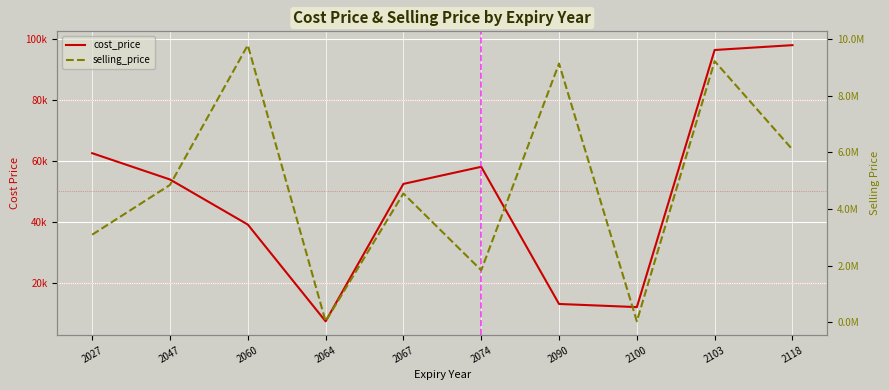

The value of cost_price at 2027 is 90995.3. True or false?

False